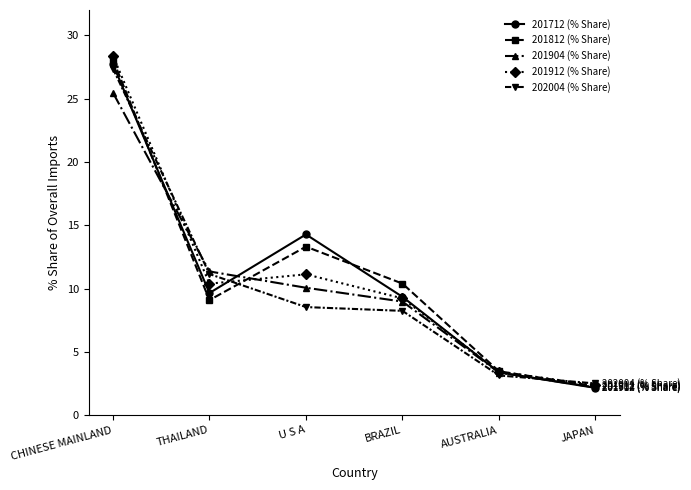

What is the sum of the 201912 (% Share) values at U S A and BRAZIL?

20.4